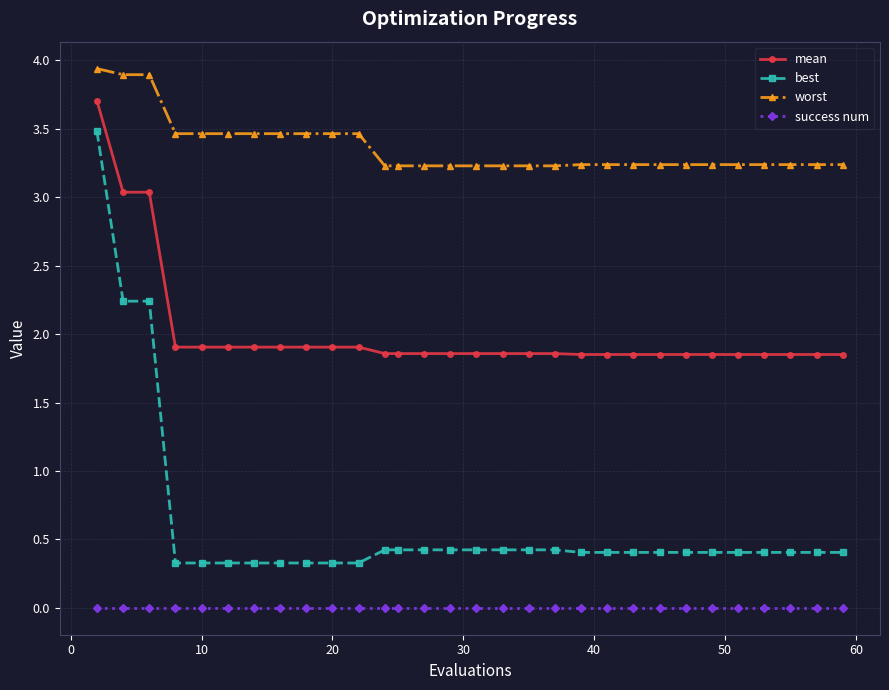

Which series has the widest spread of values?

best